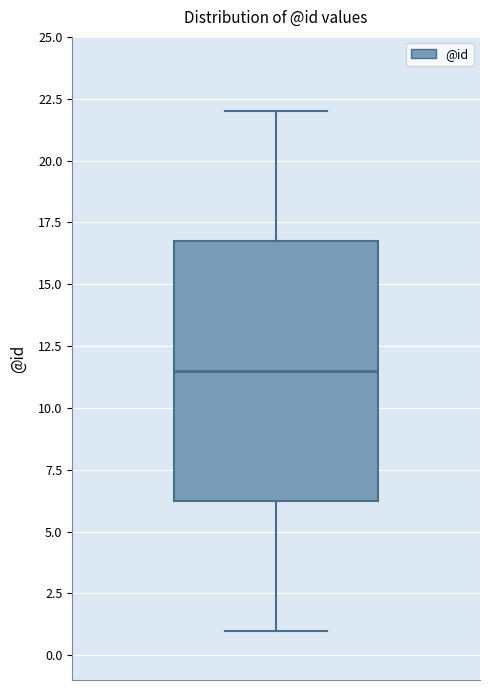

Where does the lower whisker of the box end on the y-axis? The values are not printed on the chart, so give them approximately, as read against the axis.

1.0